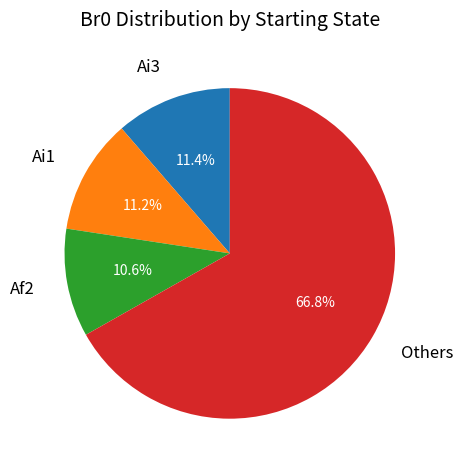

Combined, do Af2 and Ai3 account for over 50%?

No